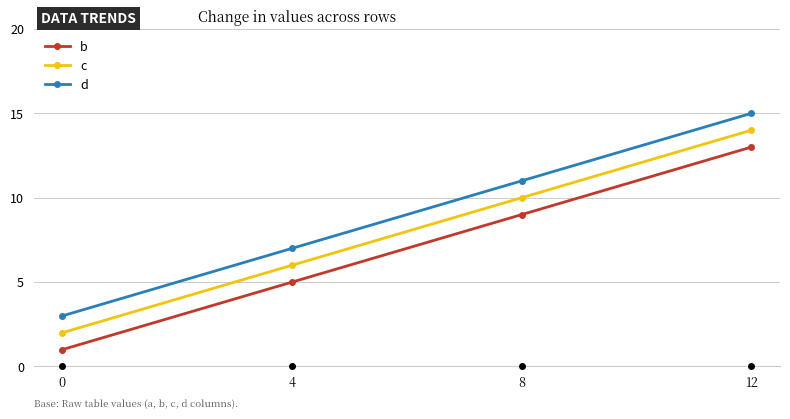

True or false: b and d intersect in this chart.

False